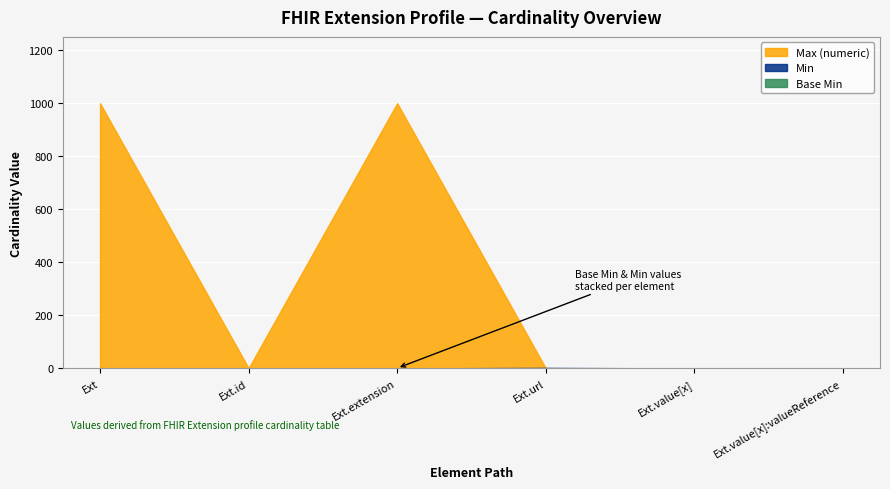

What is the spread (max minus min) of values at Ext?

999